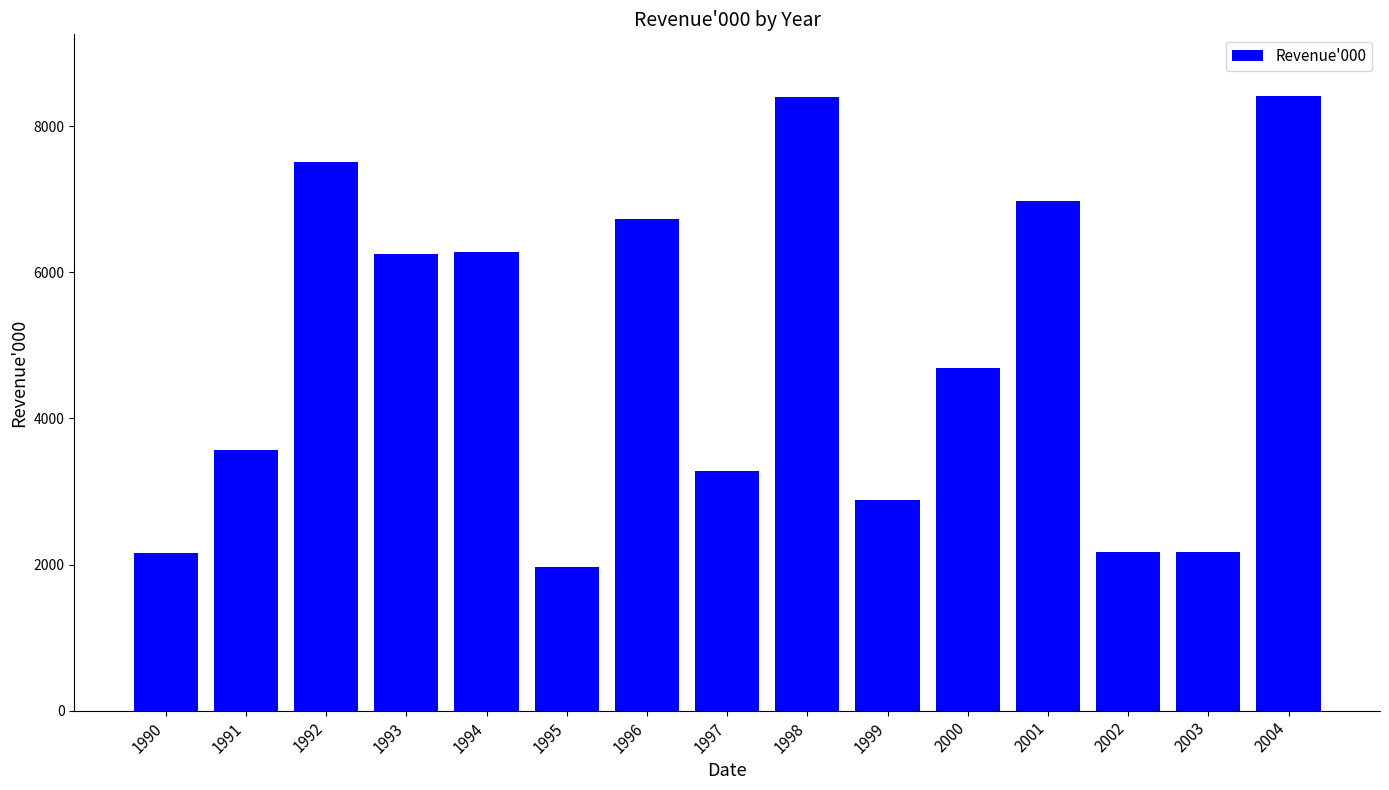

At which label does the data first exceed 4686?

1992